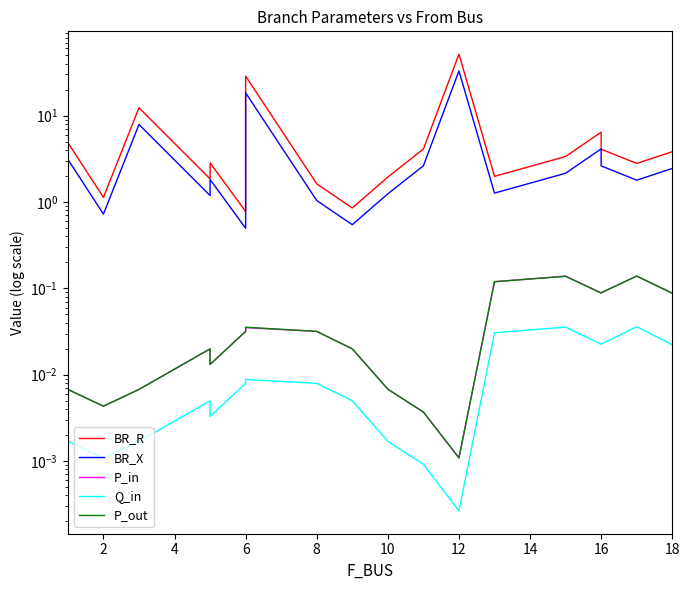

Which series has the widest spread of values?

BR_R